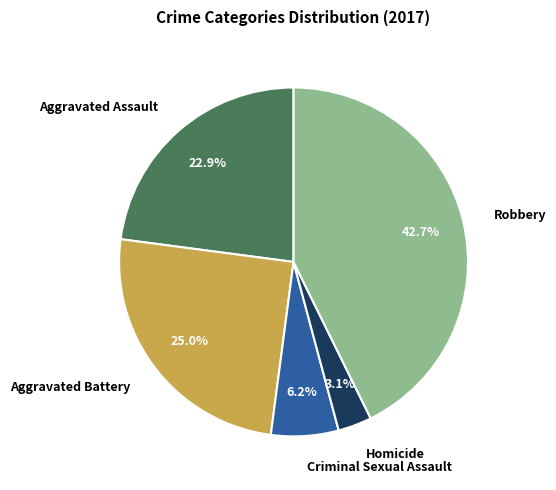

To the nearest percent, what is the combined percentage of Criminal Sexual Assault and Homicide?

9%